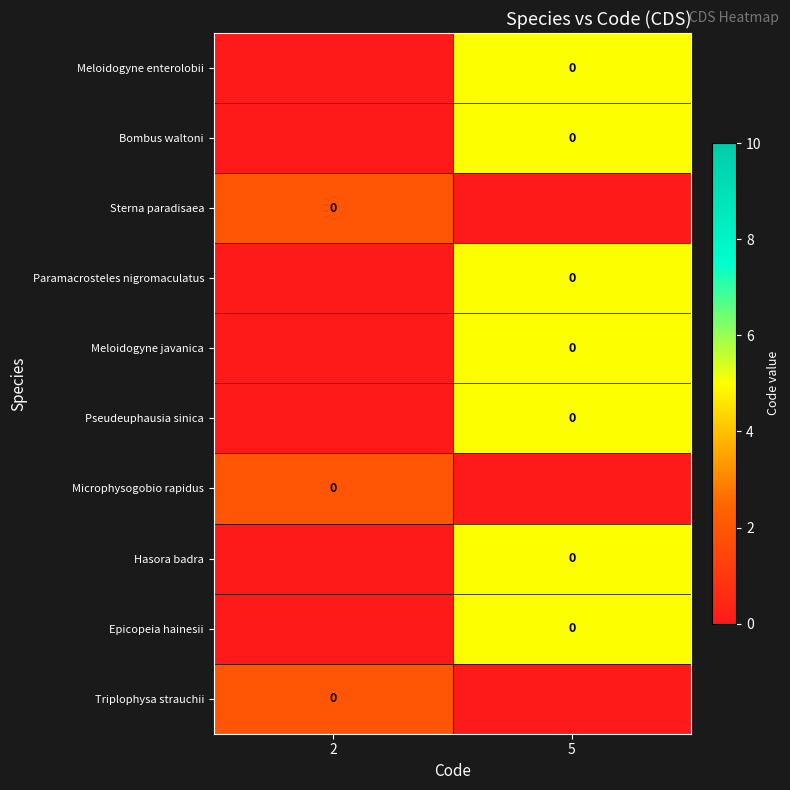

What is the maximum value shown in the chart?

5